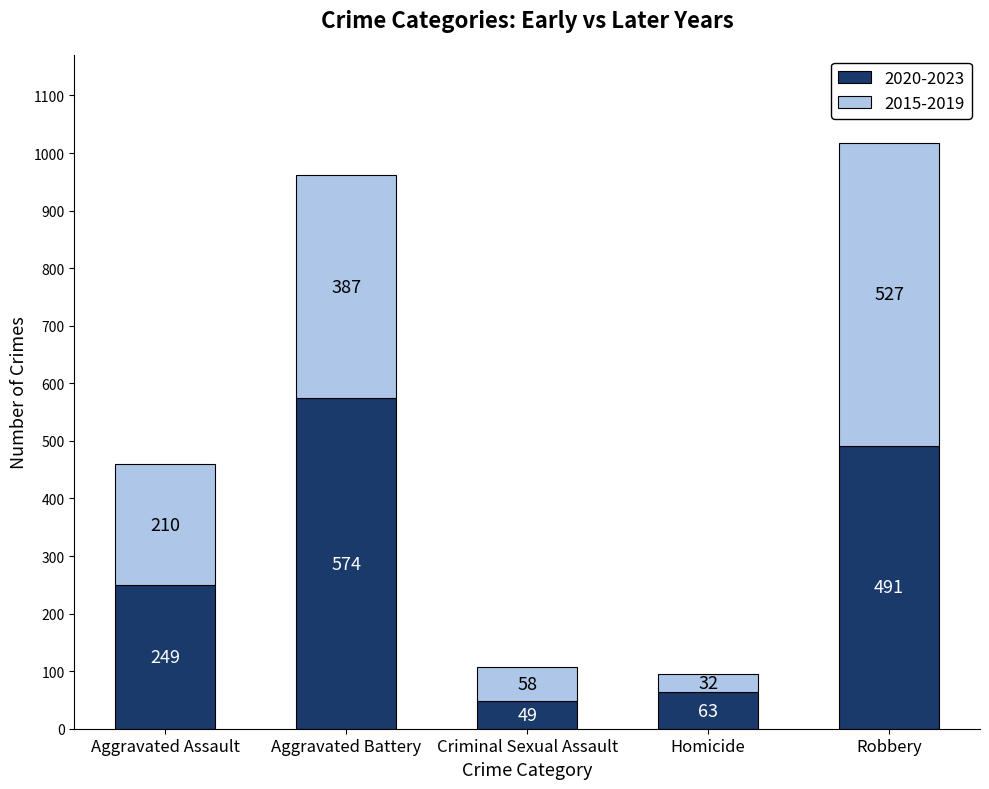

Are the bars horizontal?

No